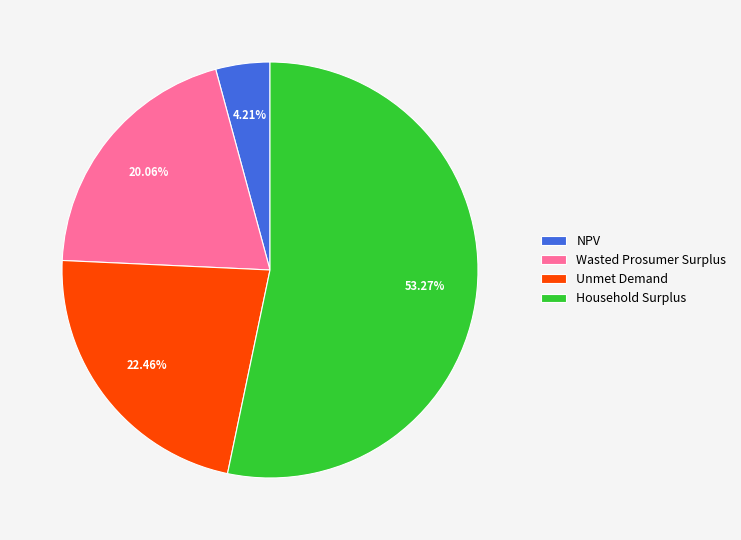

Between Household Surplus and Wasted Prosumer Surplus, which is larger?

Household Surplus